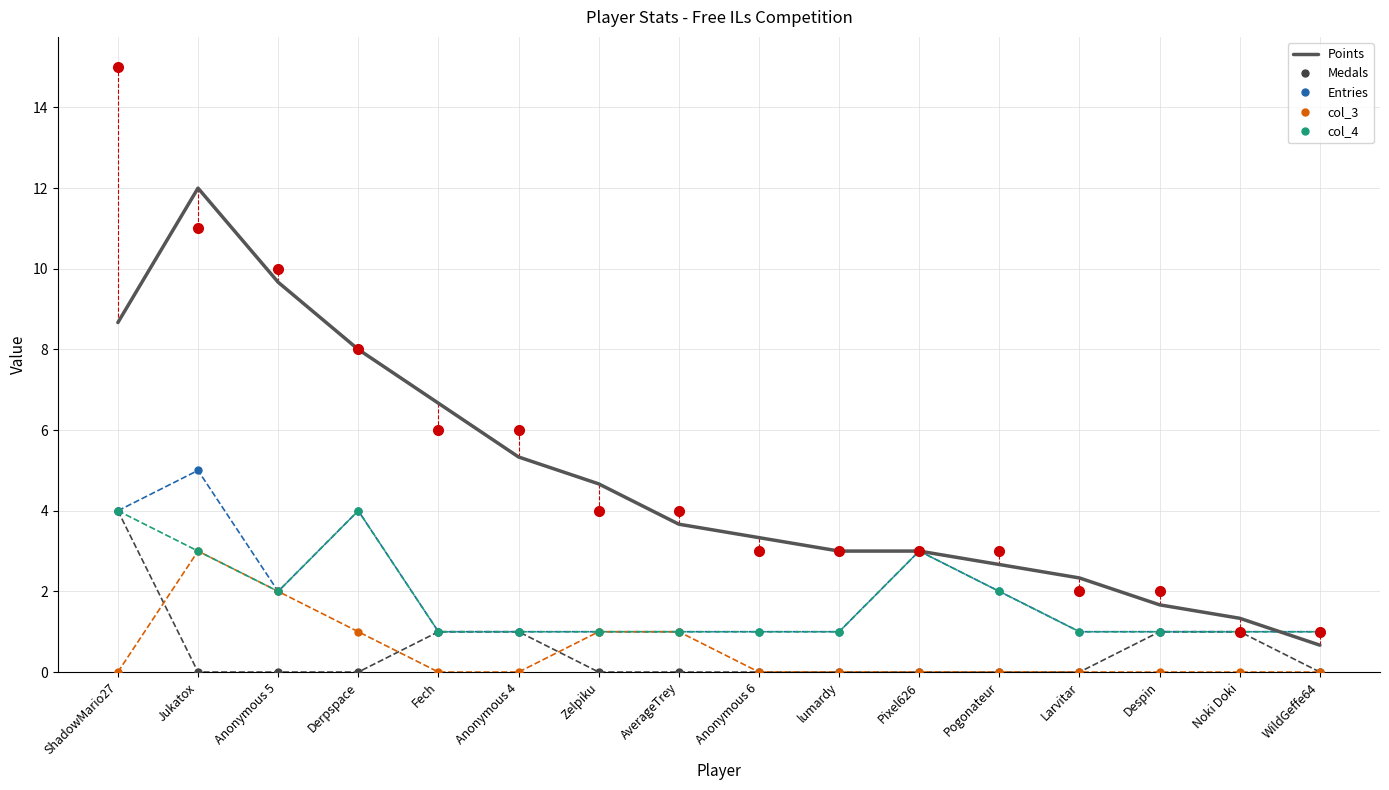

What is the sum of all Points values?

76.7